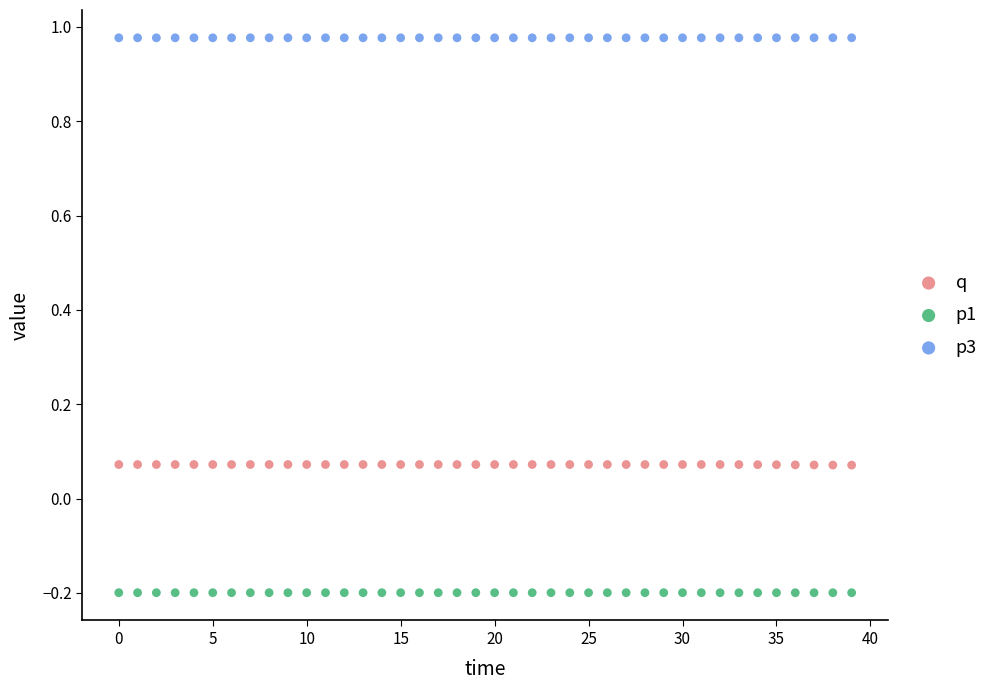

Which series contains the lowest Y value?

p1